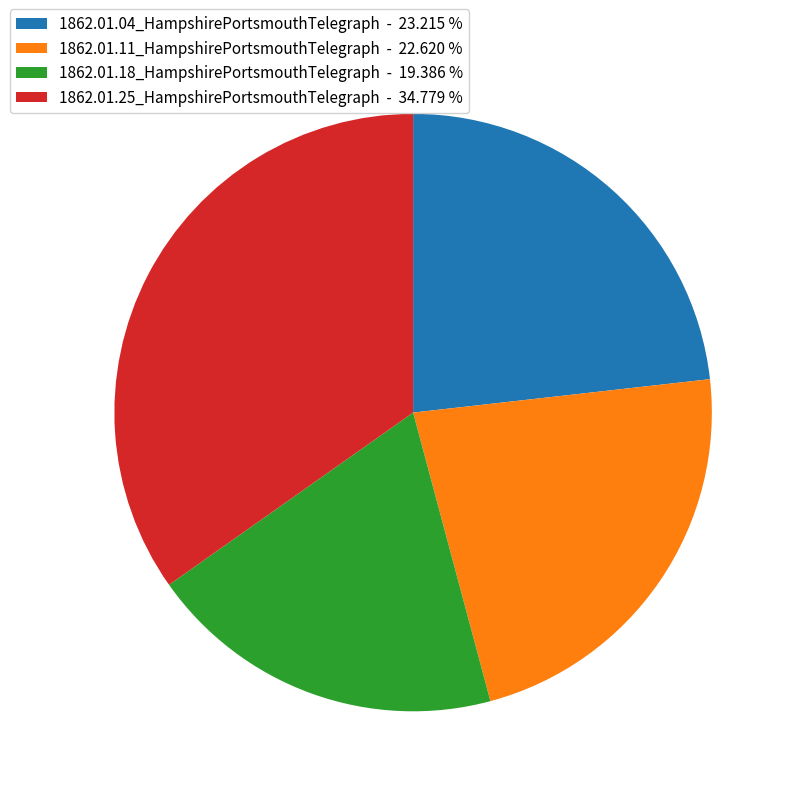

Does 1862.01.04_HampshirePortsmouthTelegraph - 23.215 % account for over 50% of the chart?

No